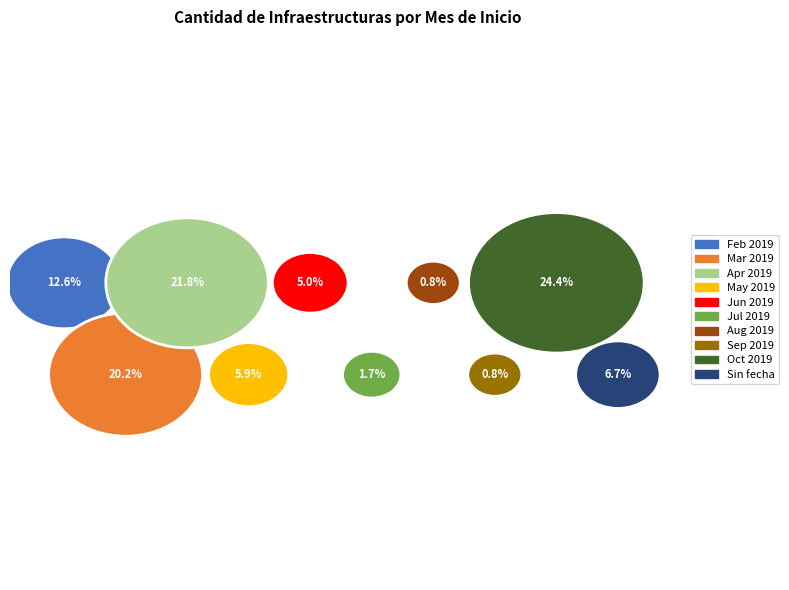

Rank the categories by value from lowest to highest.

Agosto de 2019, Septiembre de 2019, Julio de 2019, Junio de 2019, Mayo de 2019, Sin fecha prevista, Febrero de 2019, Marzo de 2019, Abril de 2019, Octubre de 2019